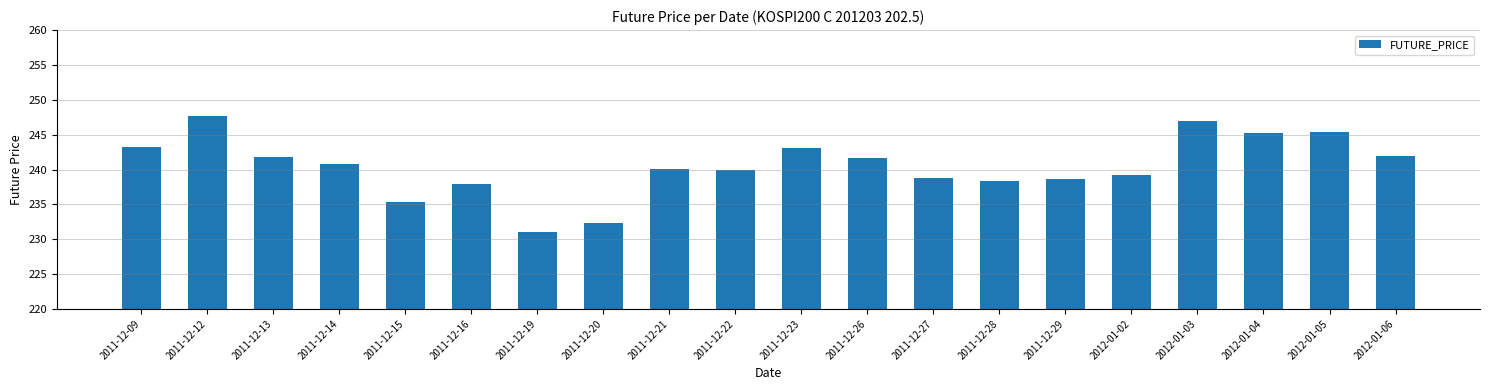

What is the approximate value at 2011-12-29?

238.6